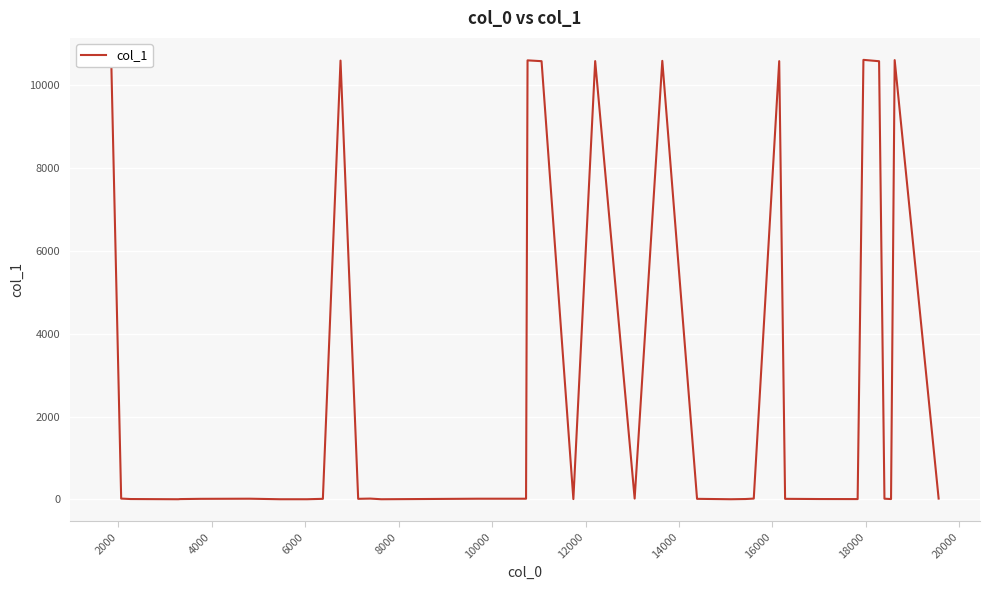

What is the maximum value shown in the chart?

10615